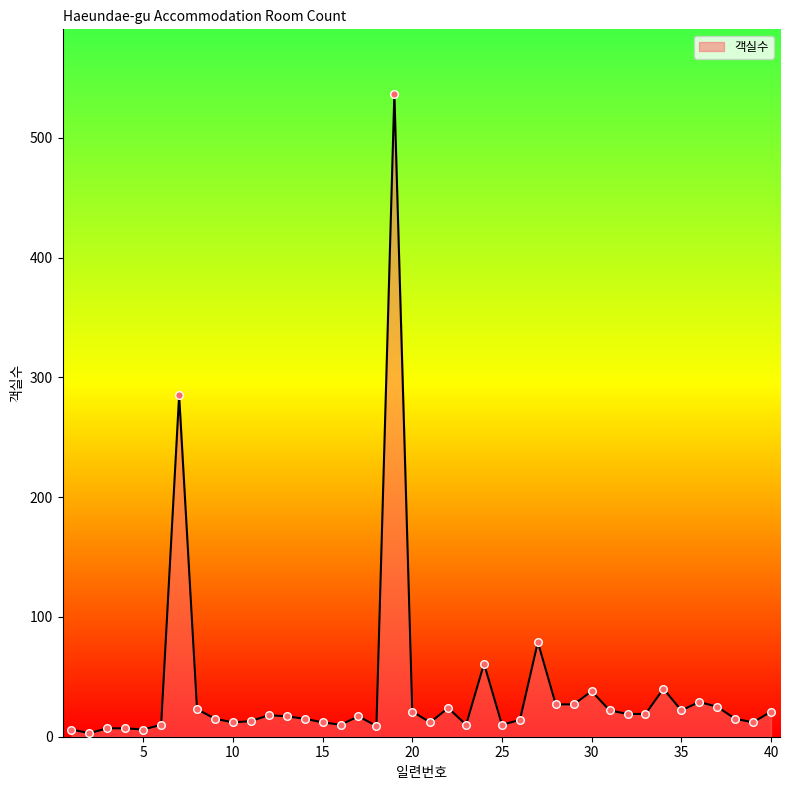

What is the maximum value shown in the chart?

537